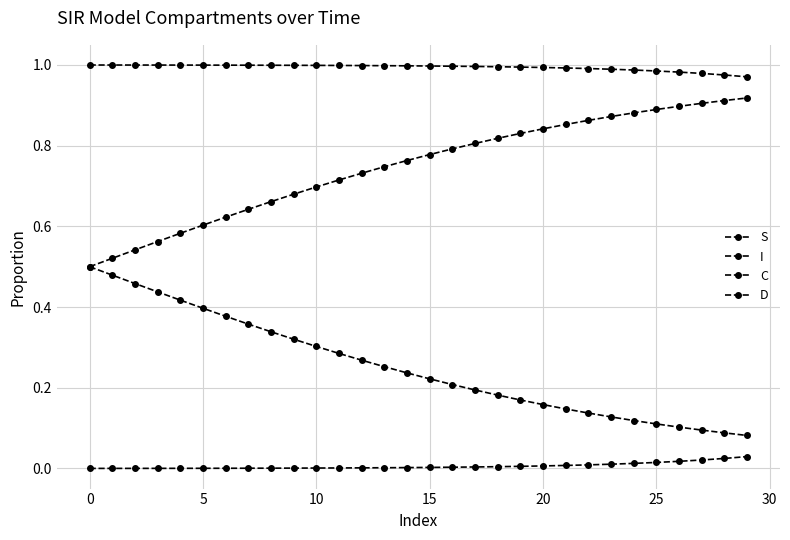

True or false: C and S cross at least once.

False